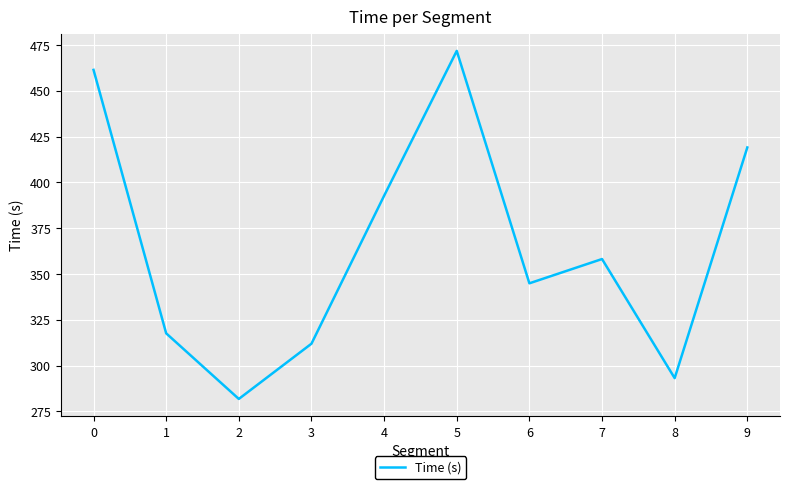

What is the sum of the values at 7 and 4?

750.9